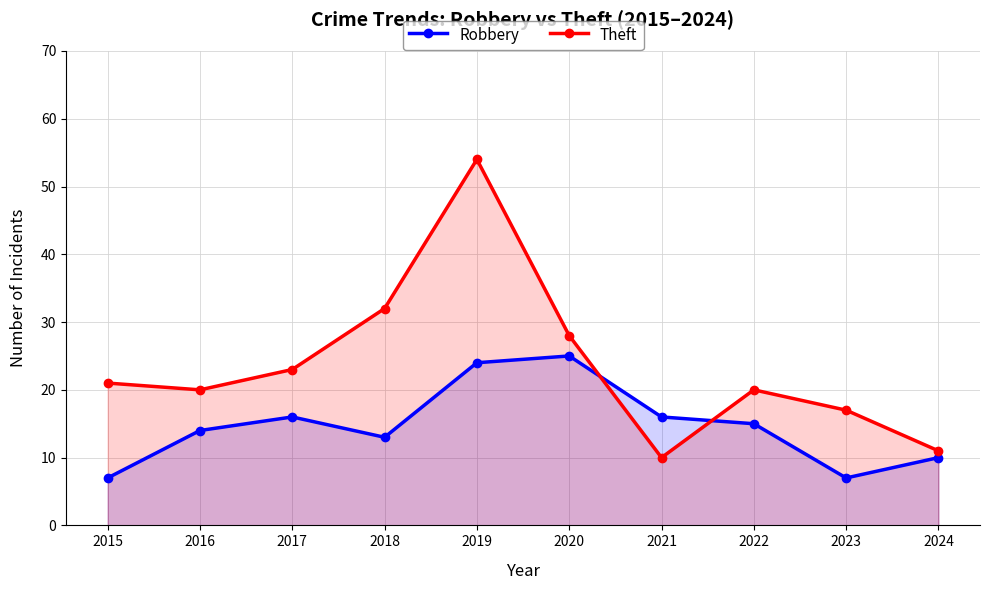

True or false: Theft has more than 1 interior local peaks.

True